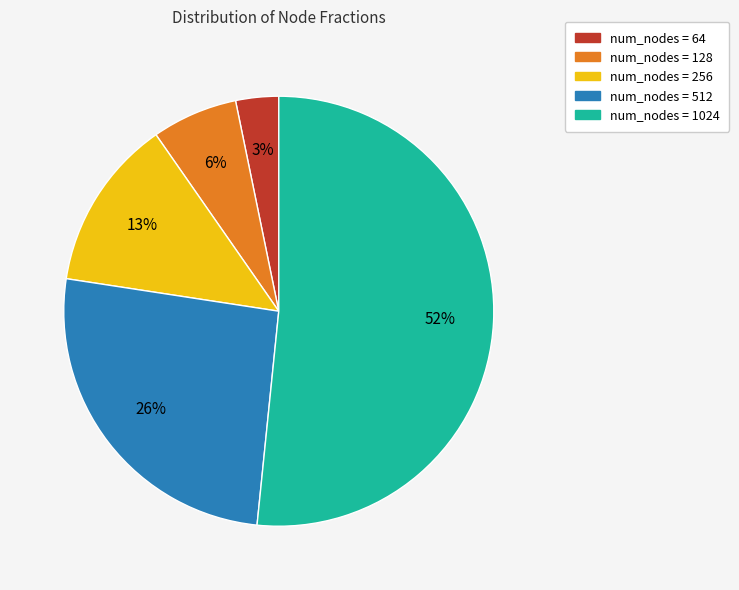

How many slices are in this pie chart?

5